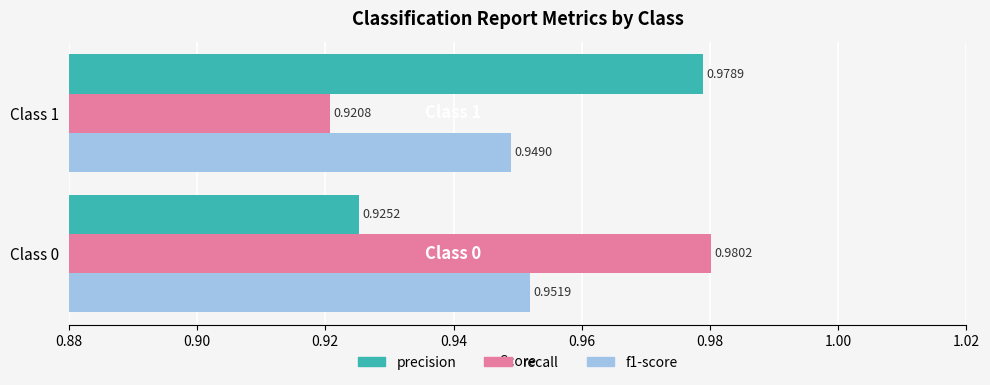

What is the sum of all f1-score values?

1.9